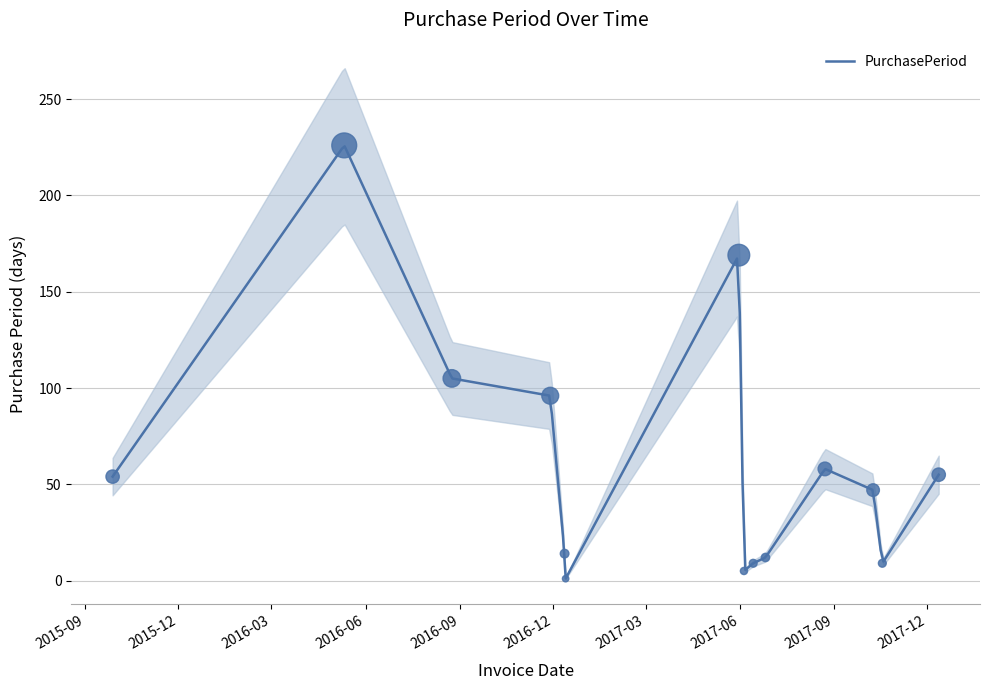

What is the change in value from 2016-08-24 to 2017-10-09?

-58